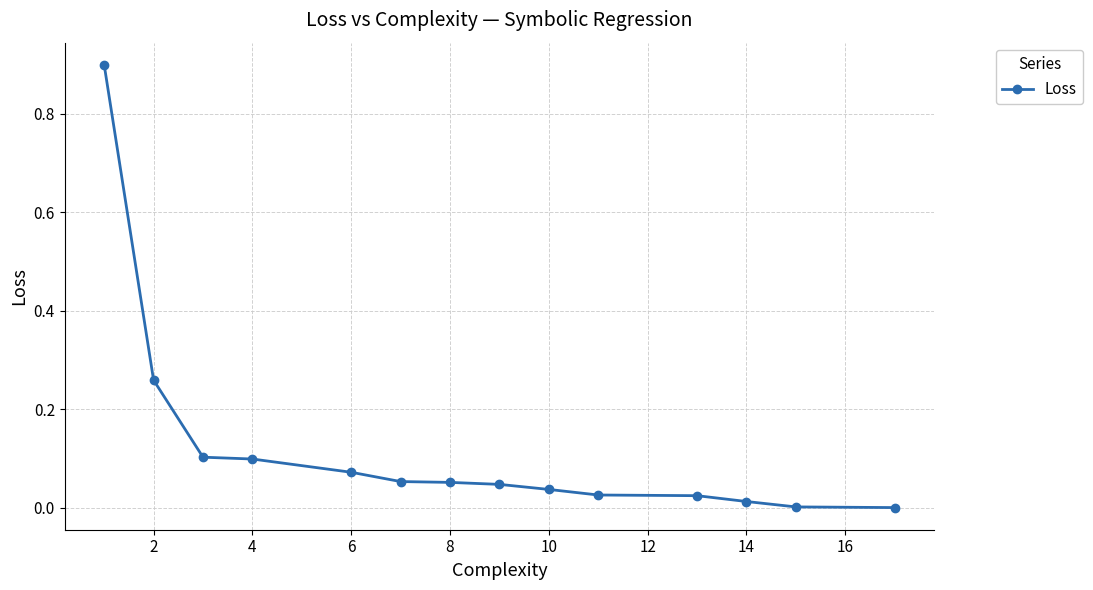

What is the difference between the maximum and minimum values?

0.9